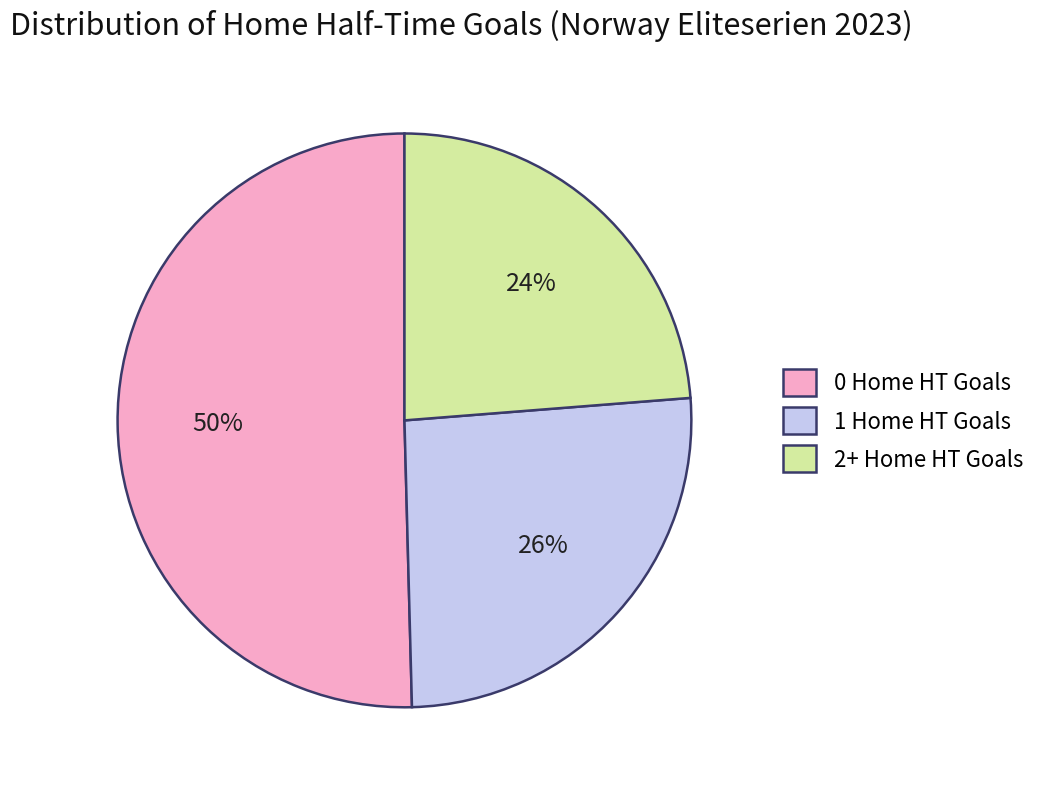

To the nearest percent, what percentage of the pie is 0 Home HT Goals?

50%